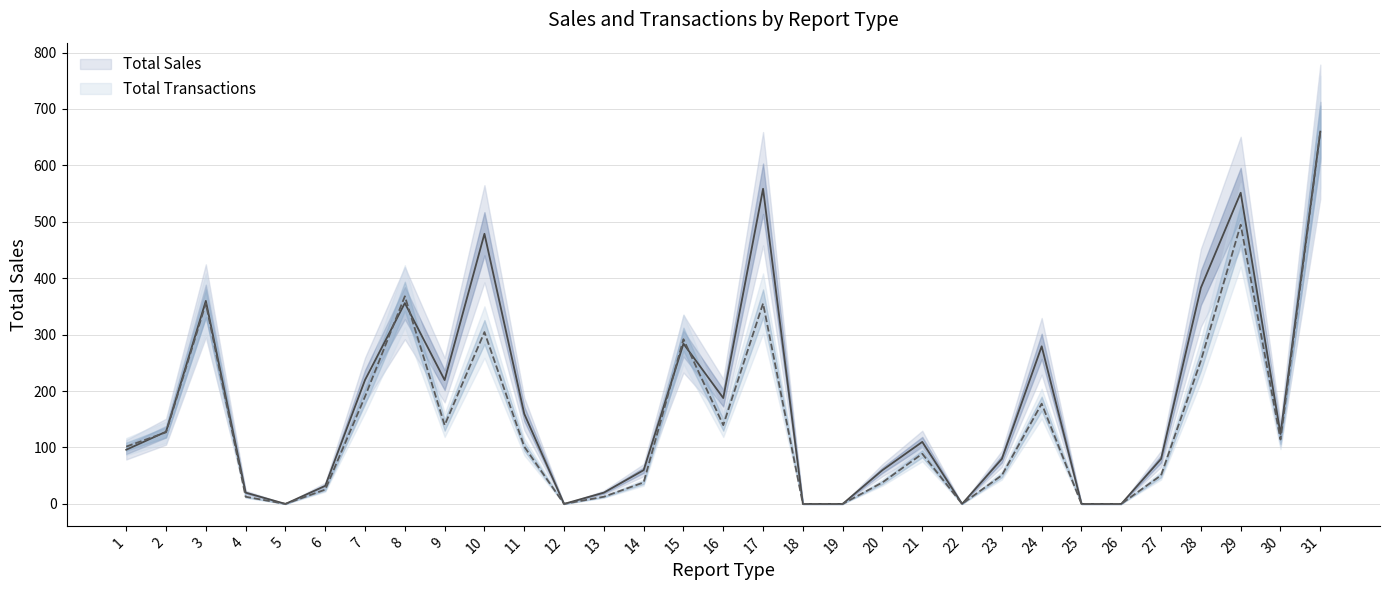

Which label corresponds to the largest value in the chart?

31